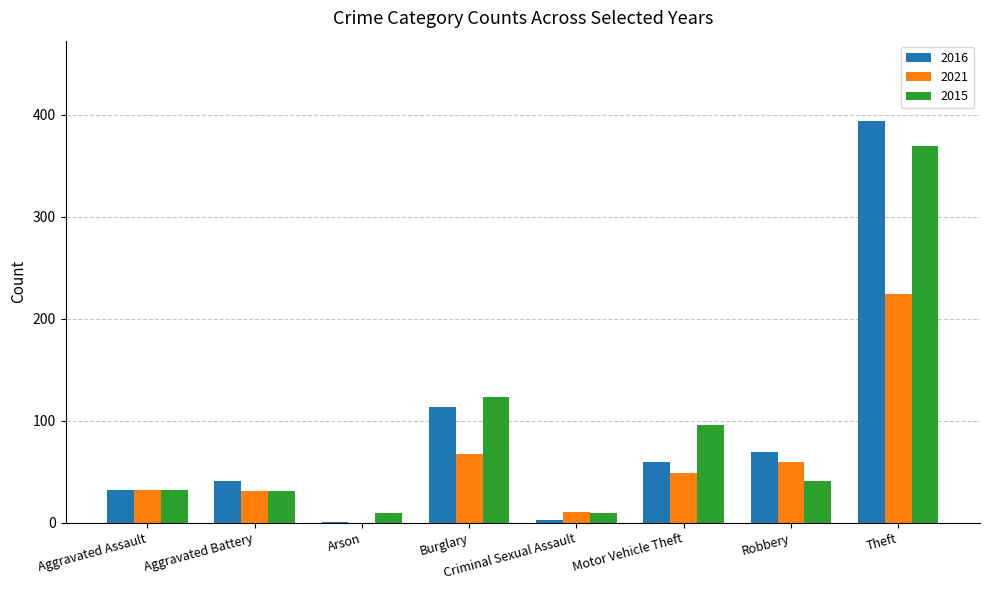

Where does the 2021 series first go above 49?

Burglary